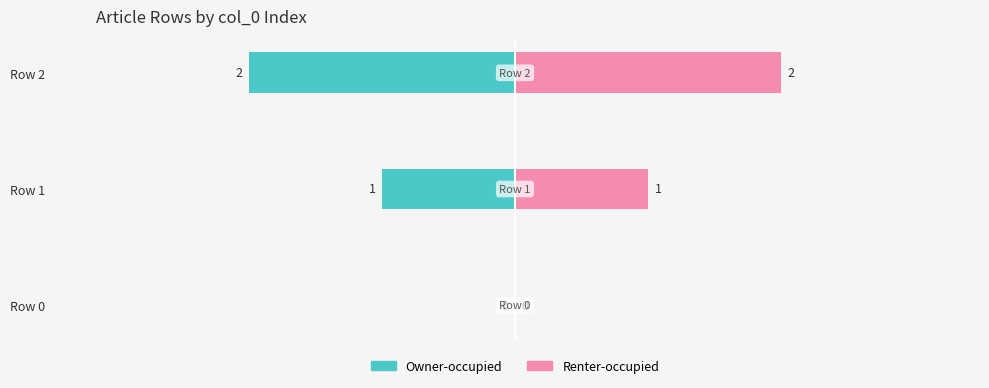

Is the value of Owner-occupied at Row 1 greater than the value of Renter-occupied at Row 2?

No